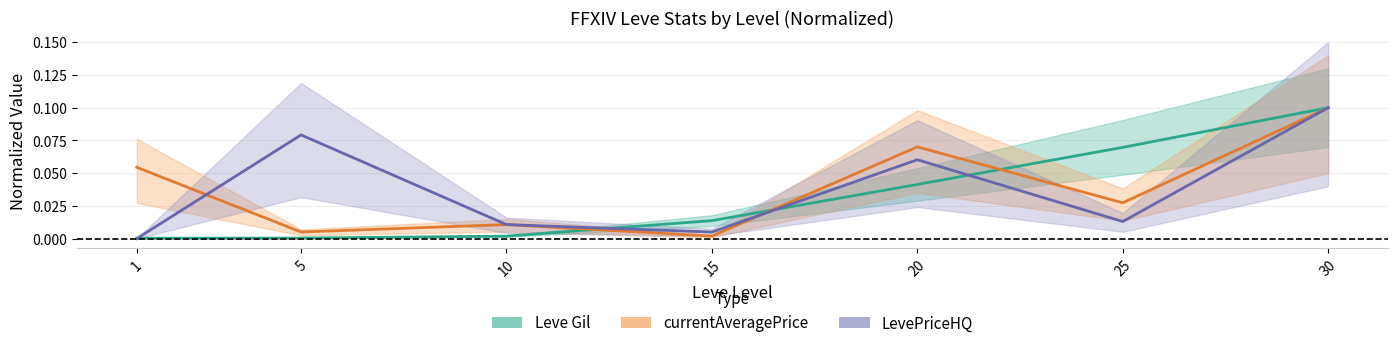

Is it true that currentAveragePrice equals 0.0 at 10?

True